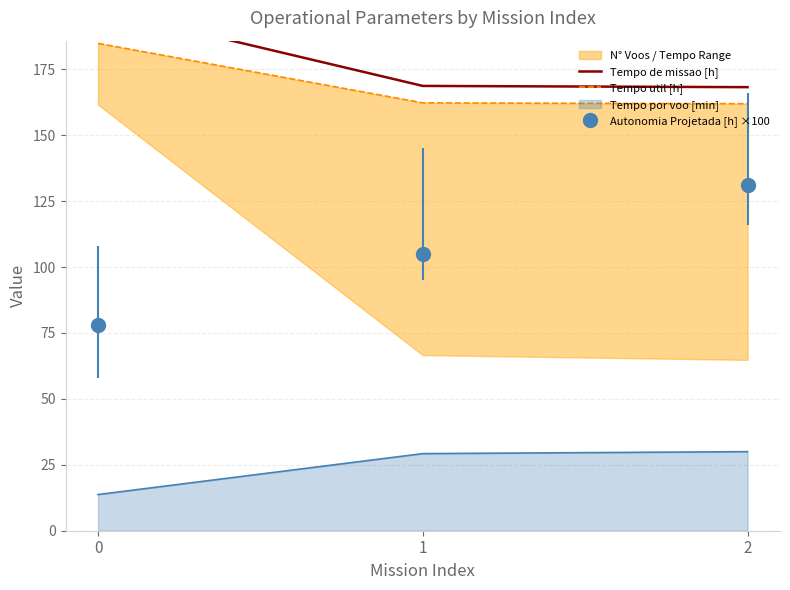

Which series has the largest range (max minus min)?

Tempo de missao [h]